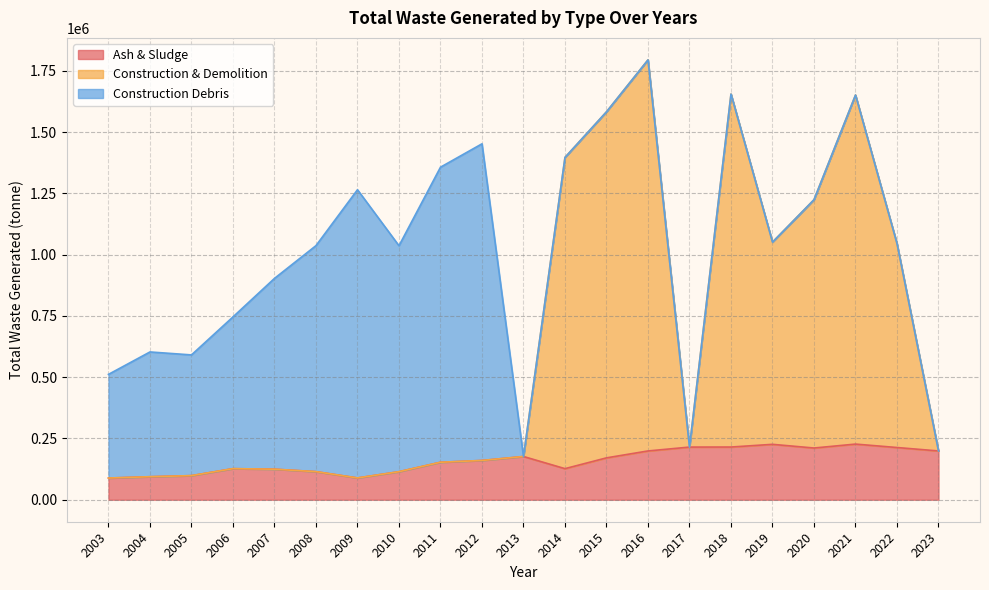

What is the value of the Ash & Sludge point at the 10th from the left?

160200